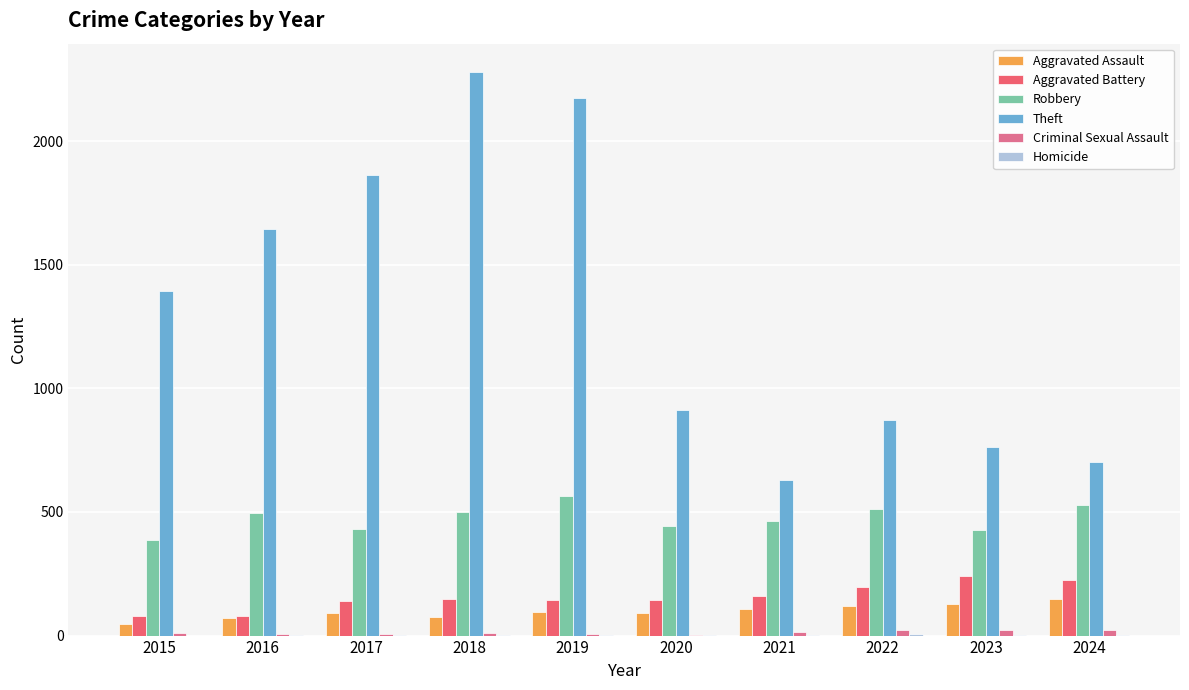

Between 2016 and 2022, which series saw the biggest shift?

Theft